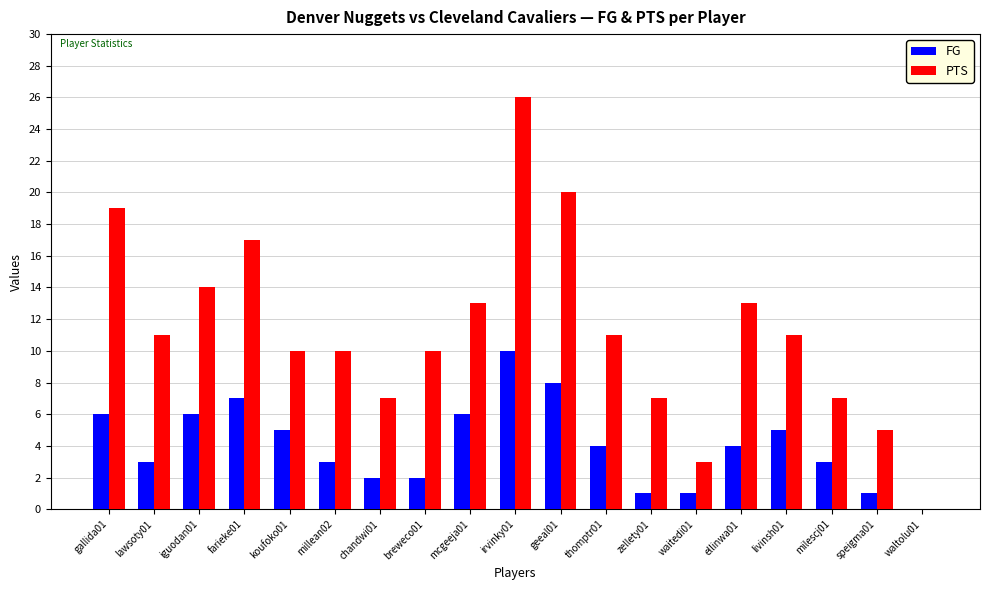

The FG series shows 2 at thomptr01. True or false?

False